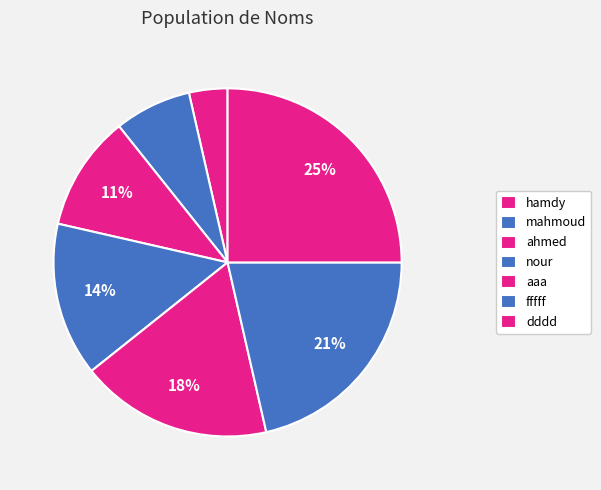

Which category has the biggest portion of the pie?

dddd